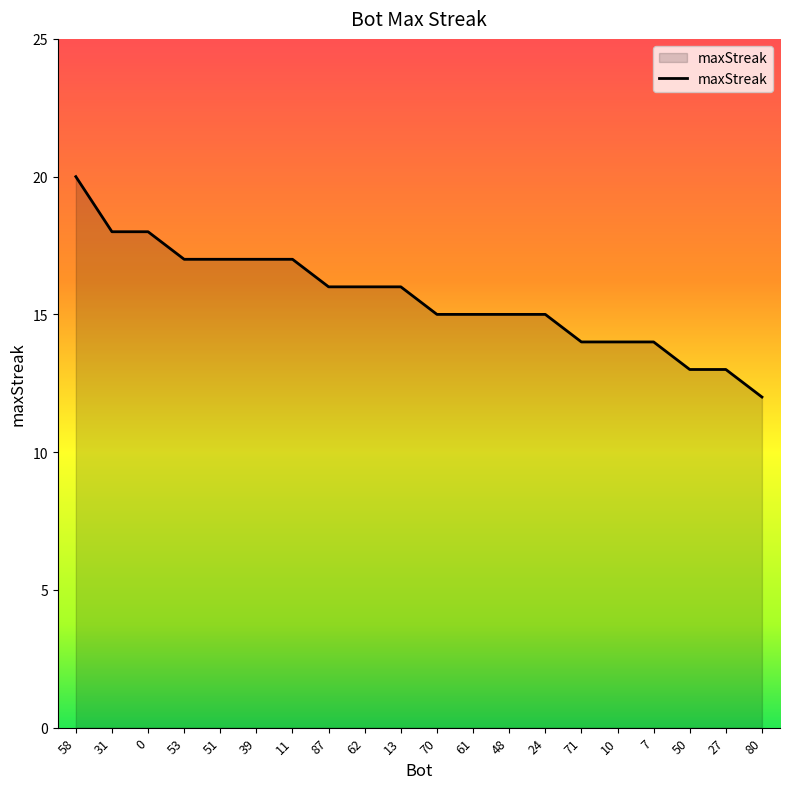

What position from the right is 50?

3